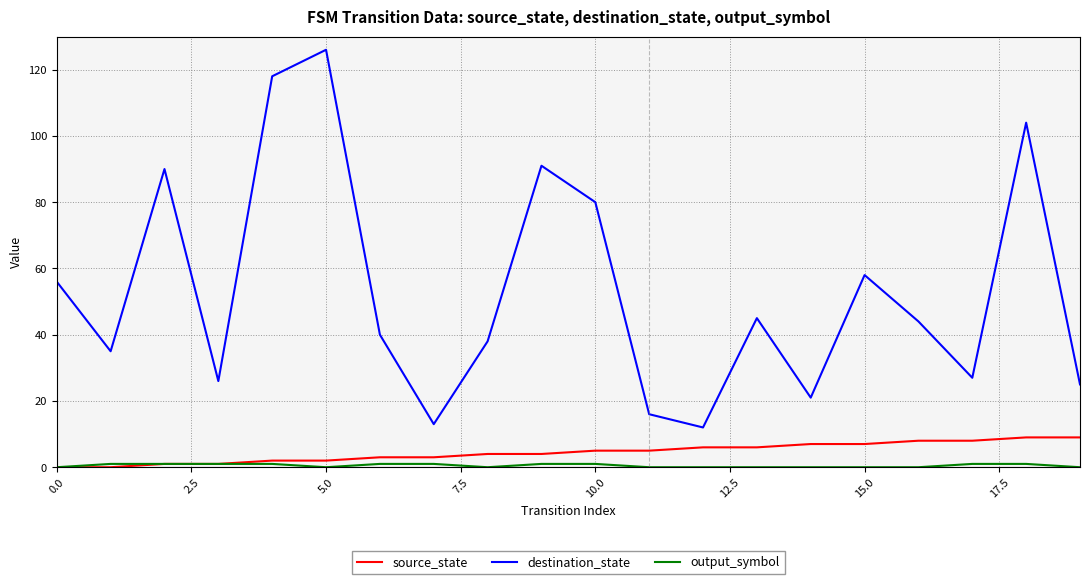

What is the difference between the maximum and minimum values in the source_state series?

9